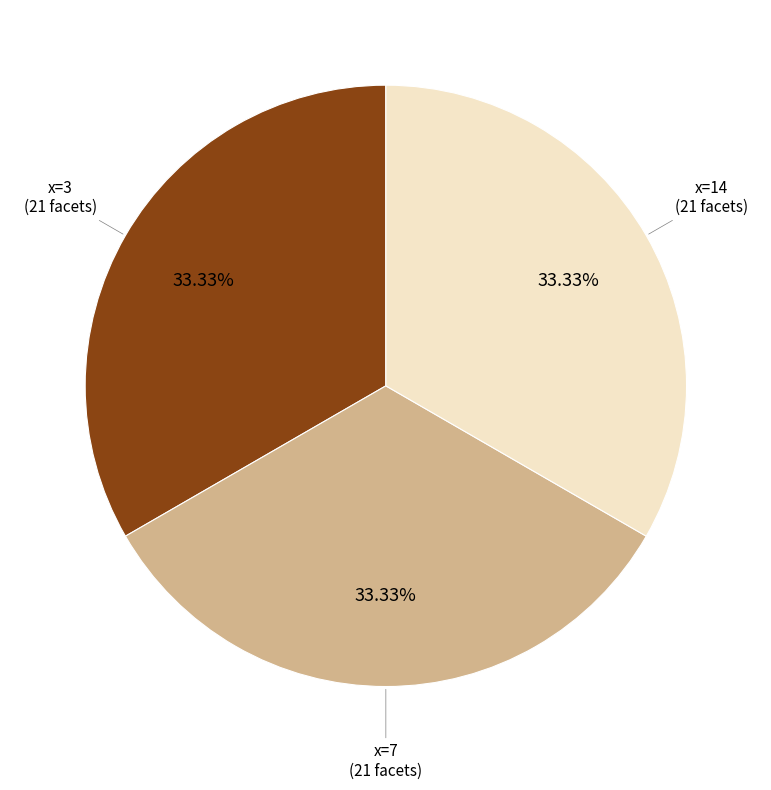

Does any single category account for the majority?

No